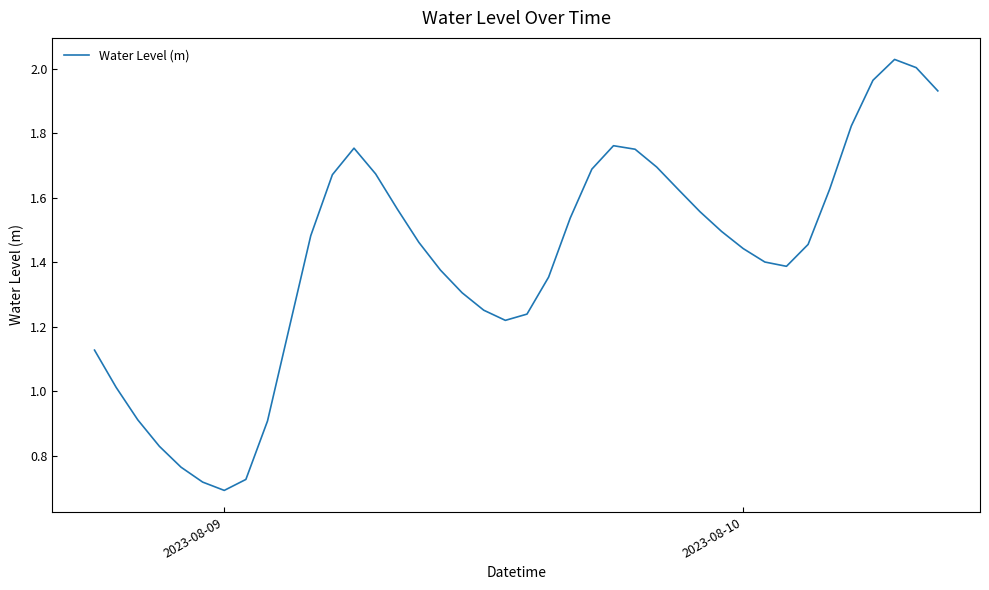

Does the chart have visible grid lines?

No